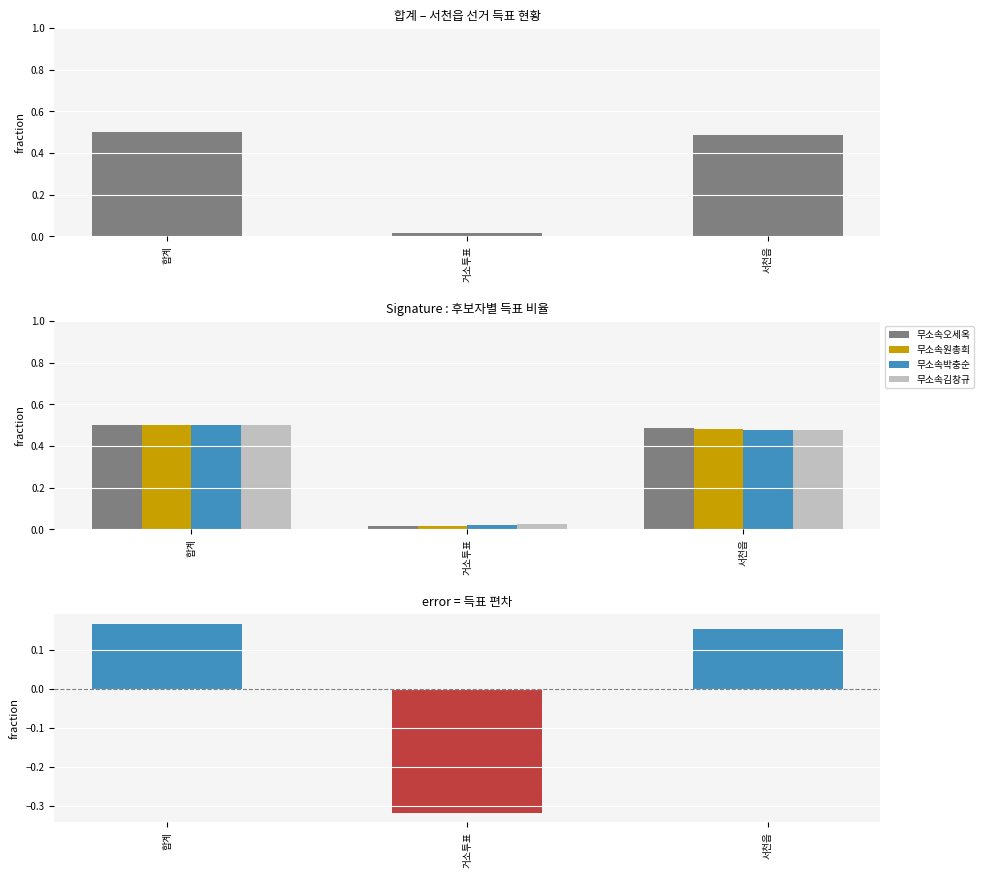

Where is 무소속원총희 nearest to the value 0?

거소투표